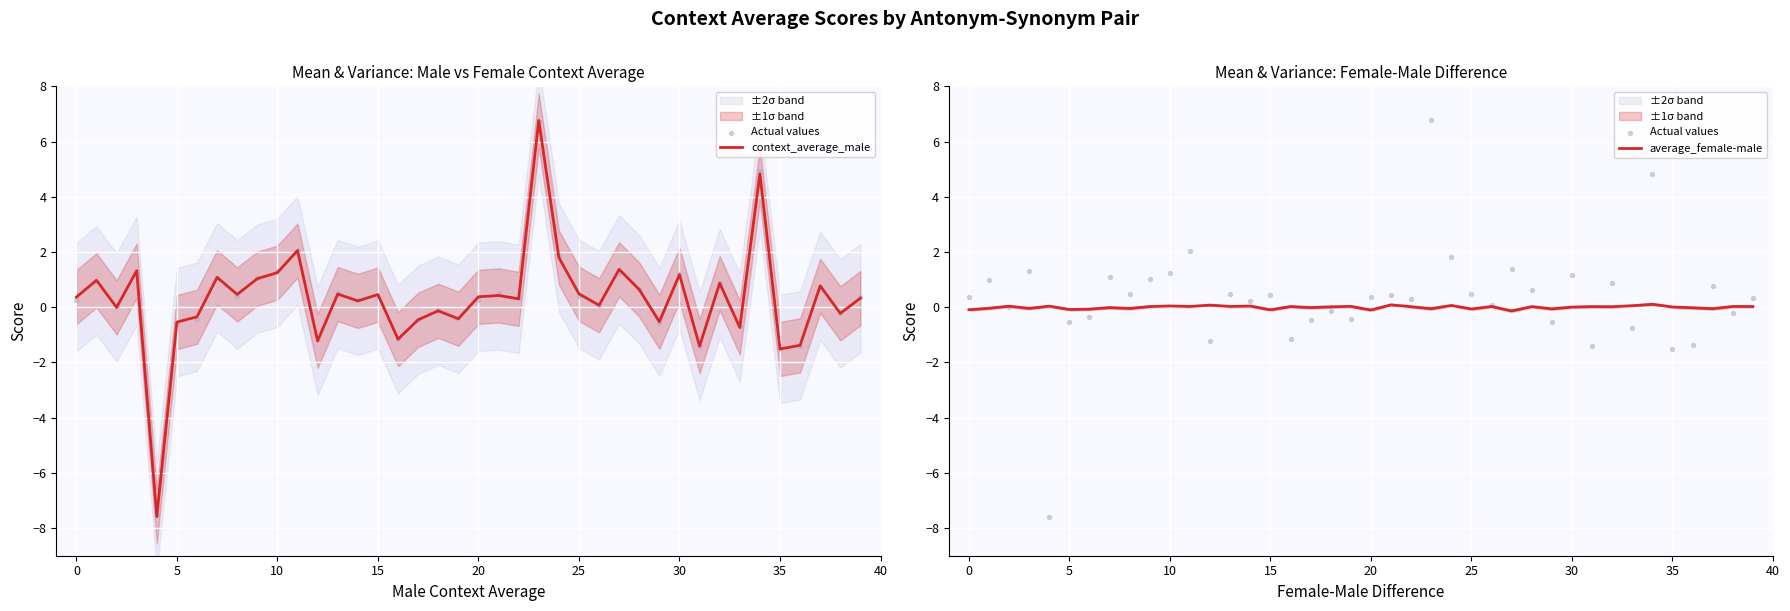

What is the minimum value for context_average_male?

-7.6